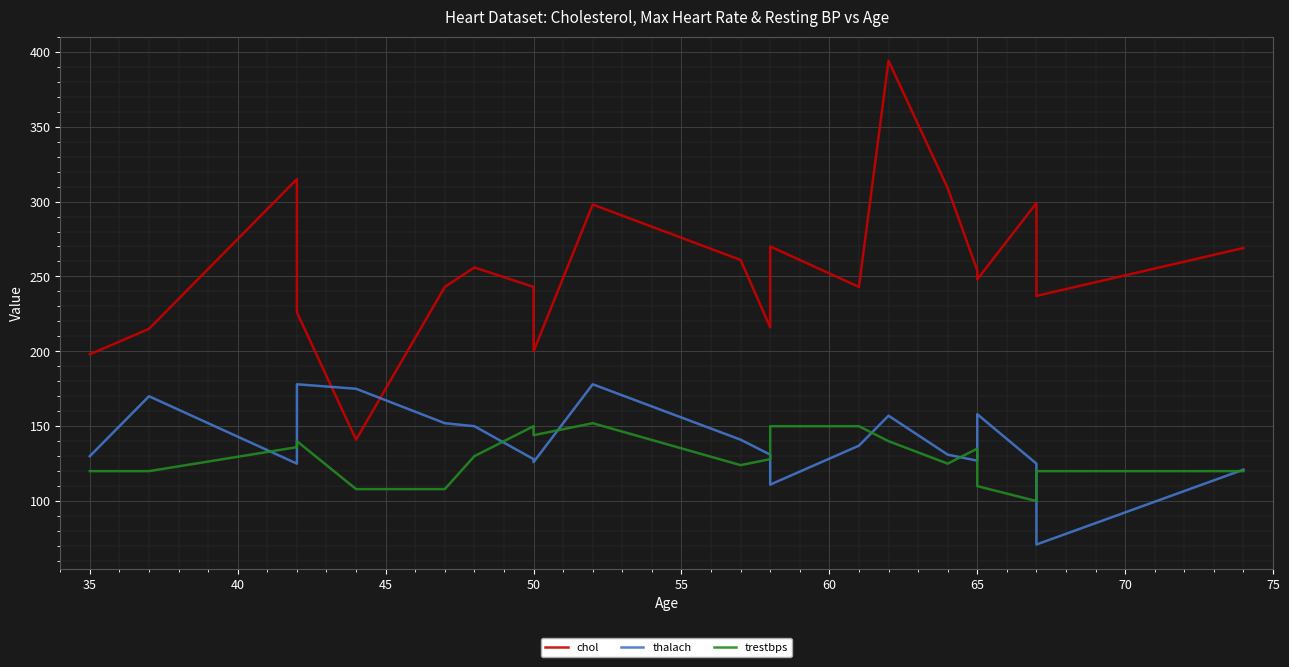

Is it true that trestbps equals 211 at 35?

False